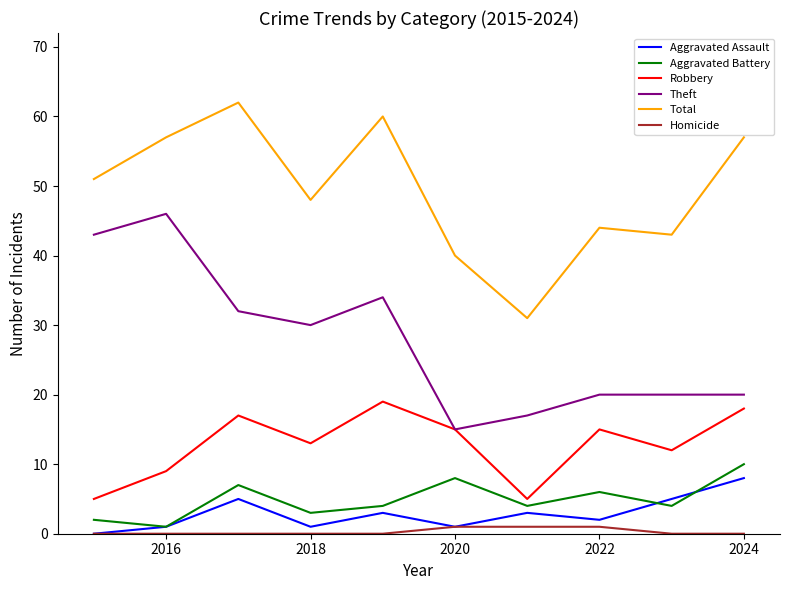

Which series has the largest total across all categories?

Total